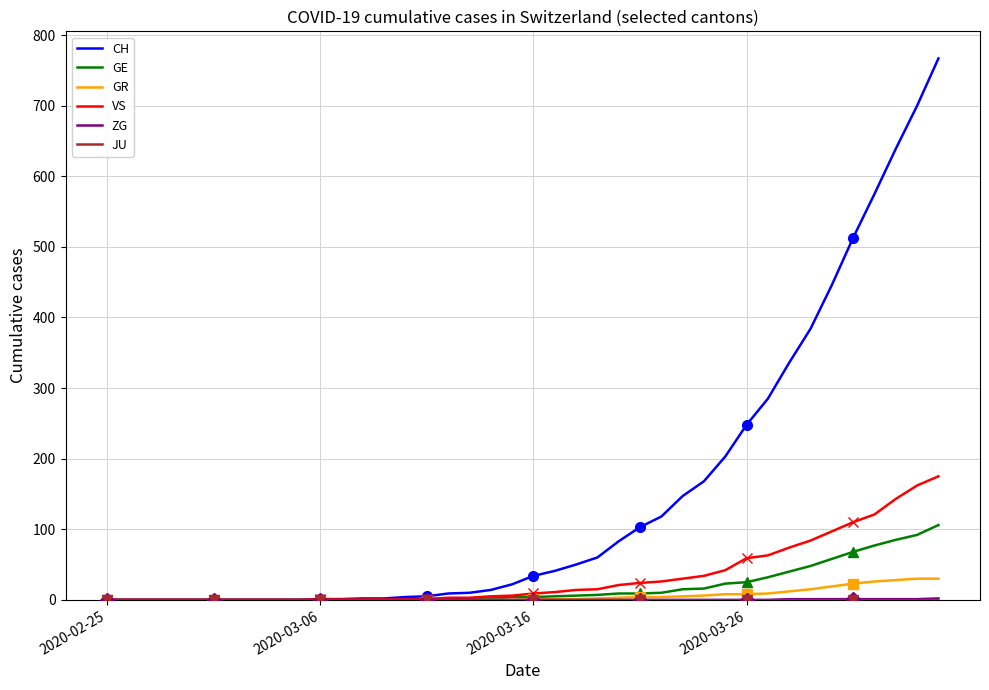

At 38, list the series in order from largest to smallest.

CH, VS, GE, GR, ZG, JU